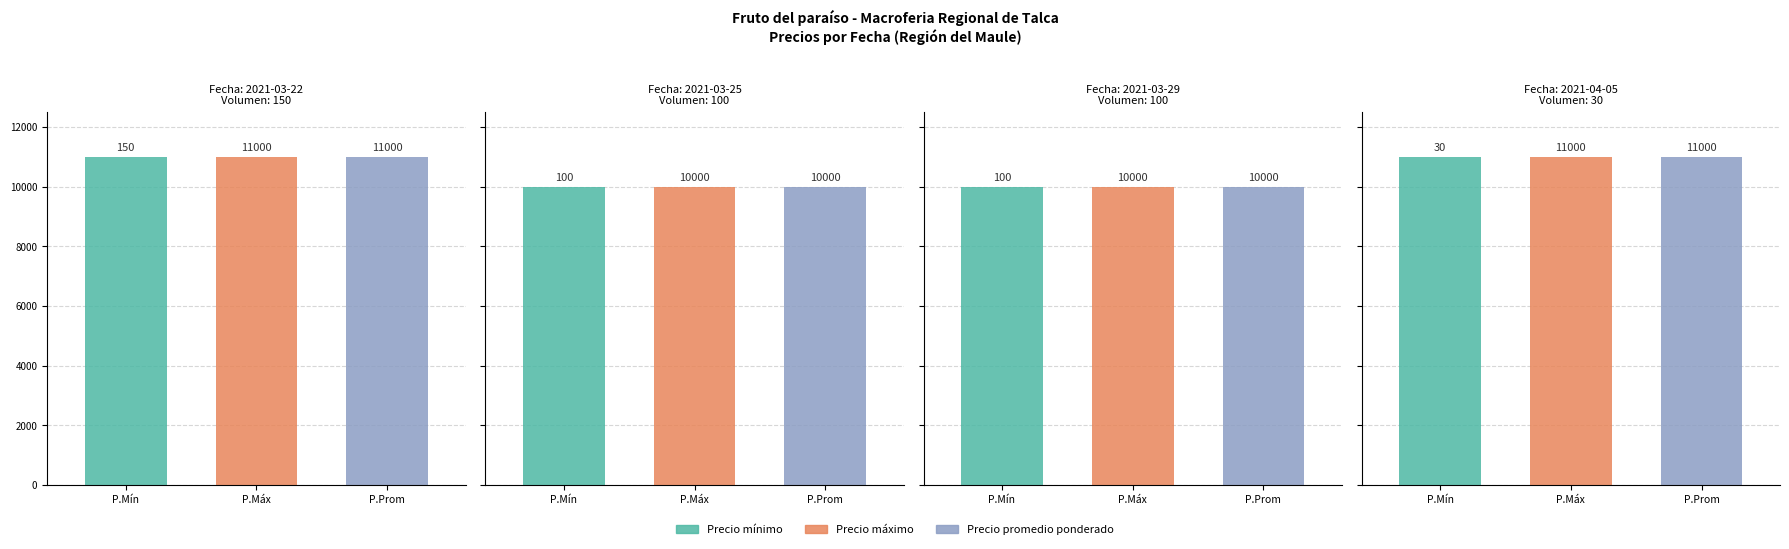

Read the Precio mínimo value at 2021-03-22.

11000